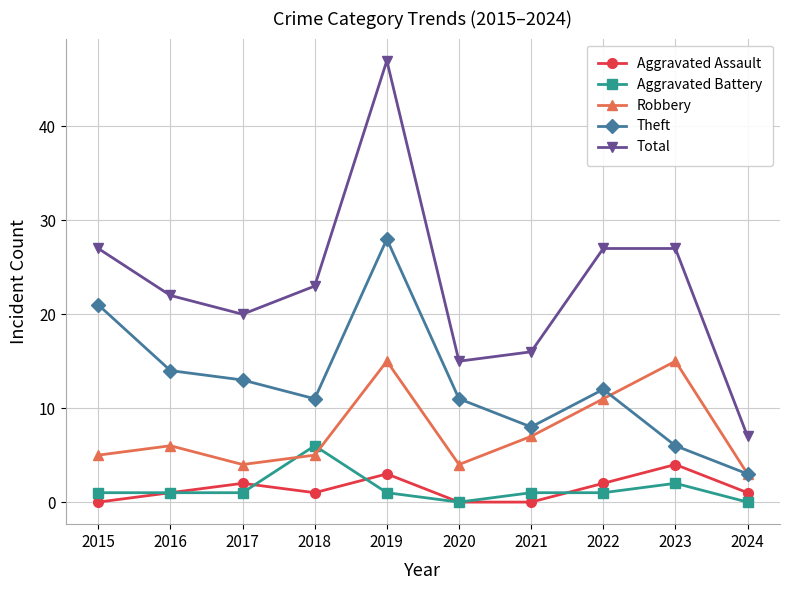

Reading left to right, what are all the values shown in this chart?

Aggravated Assault: 2015=0	2016=1	2017=2	2018=1	2019=3	2020=0	2021=0	2022=2	2023=4	2024=1
Aggravated Battery: 2015=1	2016=1	2017=1	2018=6	2019=1	2020=0	2021=1	2022=1	2023=2	2024=0
Robbery: 2015=5	2016=6	2017=4	2018=5	2019=15	2020=4	2021=7	2022=11	2023=15	2024=3
Theft: 2015=21	2016=14	2017=13	2018=11	2019=28	2020=11	2021=8	2022=12	2023=6	2024=3
Total: 2015=27	2016=22	2017=20	2018=23	2019=47	2020=15	2021=16	2022=27	2023=27	2024=7